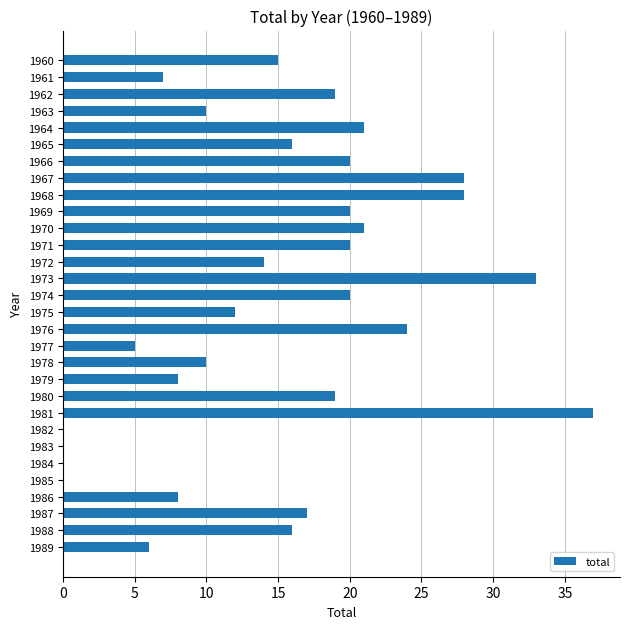

True or false: the data shows 7 at 1961.

True